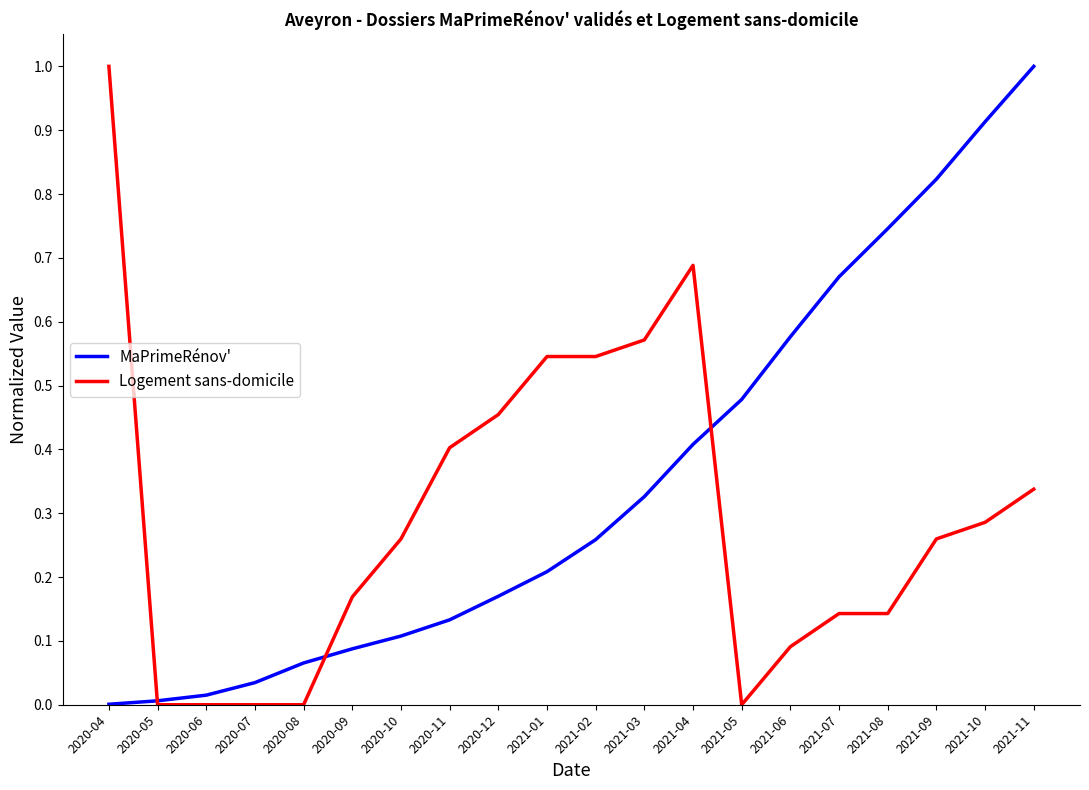

Is this an area chart (filled region under the line)?

No